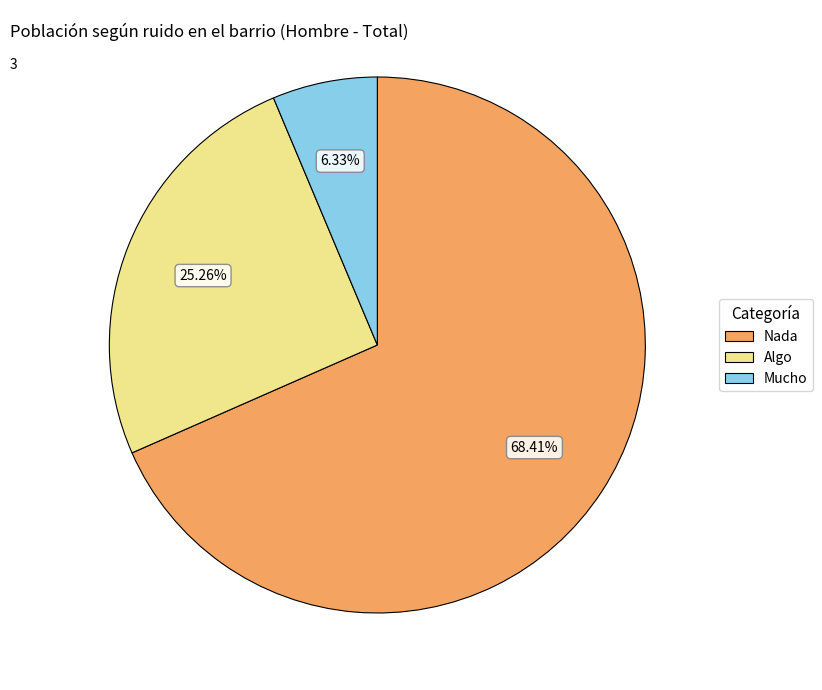

What is the ratio of the value at Nada to the value at Algo?

2.7